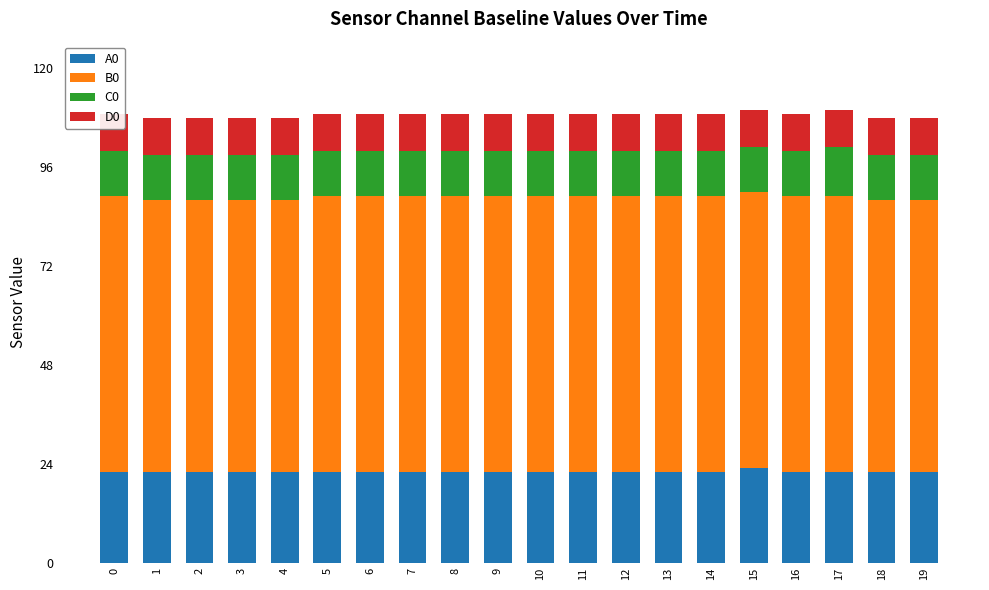

True or false: D0 has a value of 9 at 13.

True